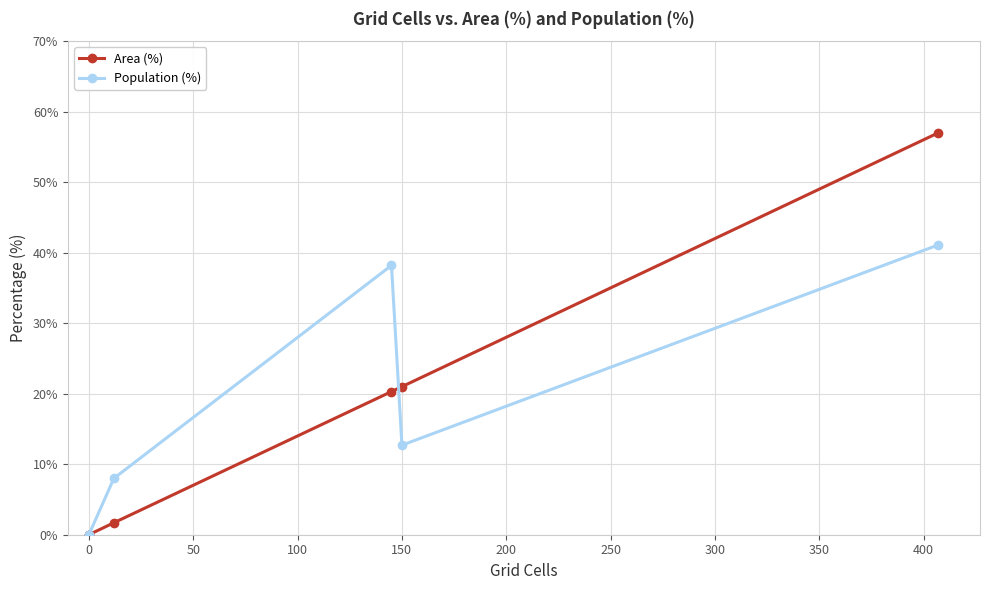

Count the number of data series in this chart.

2